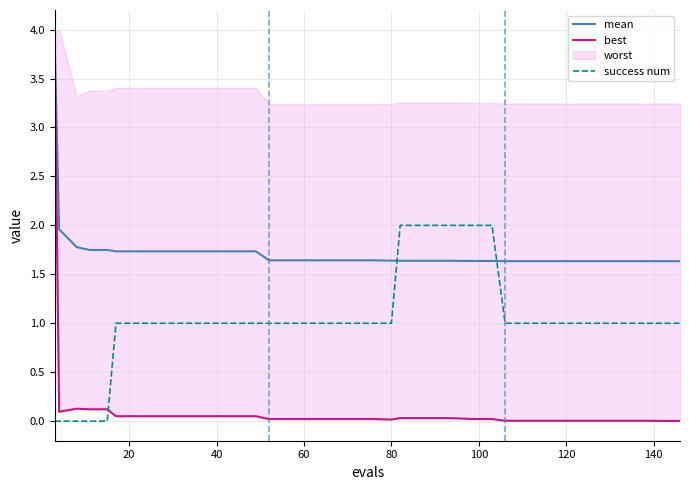

What is the maximum value for best?

3.7